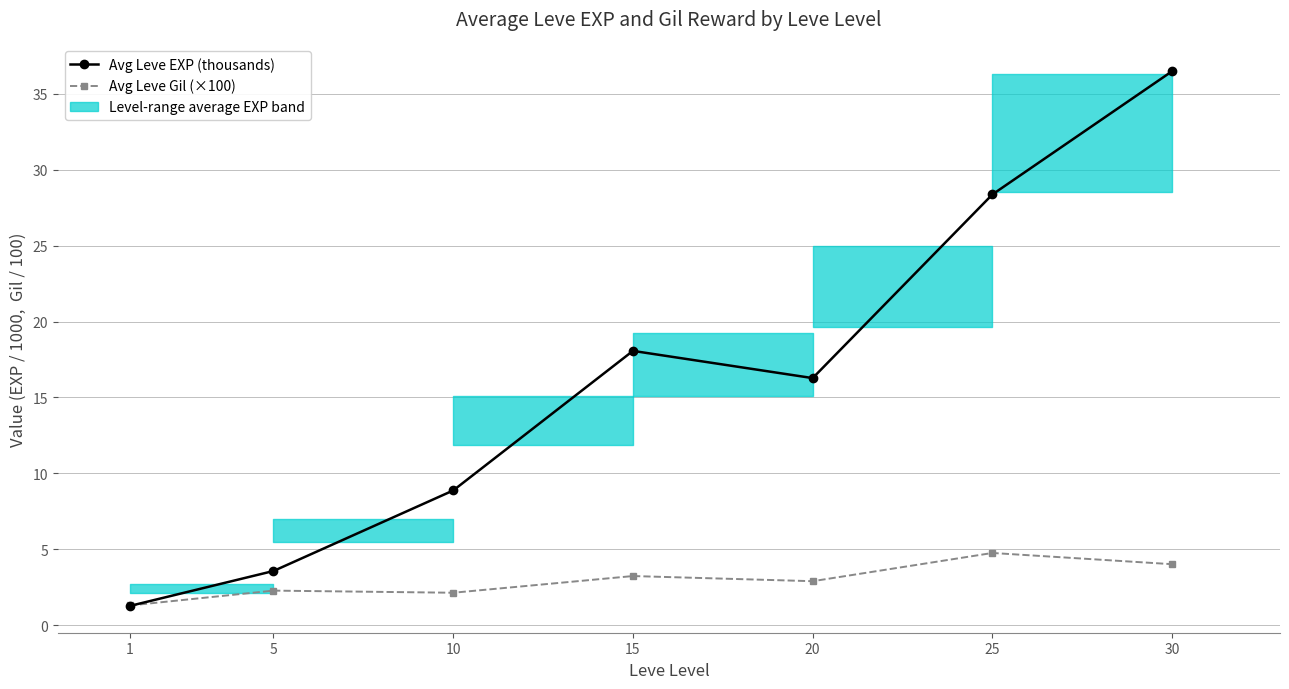

In Avg Leve EXP (thousands), how many points are lower than both neighbors (excluding endpoints)?

1